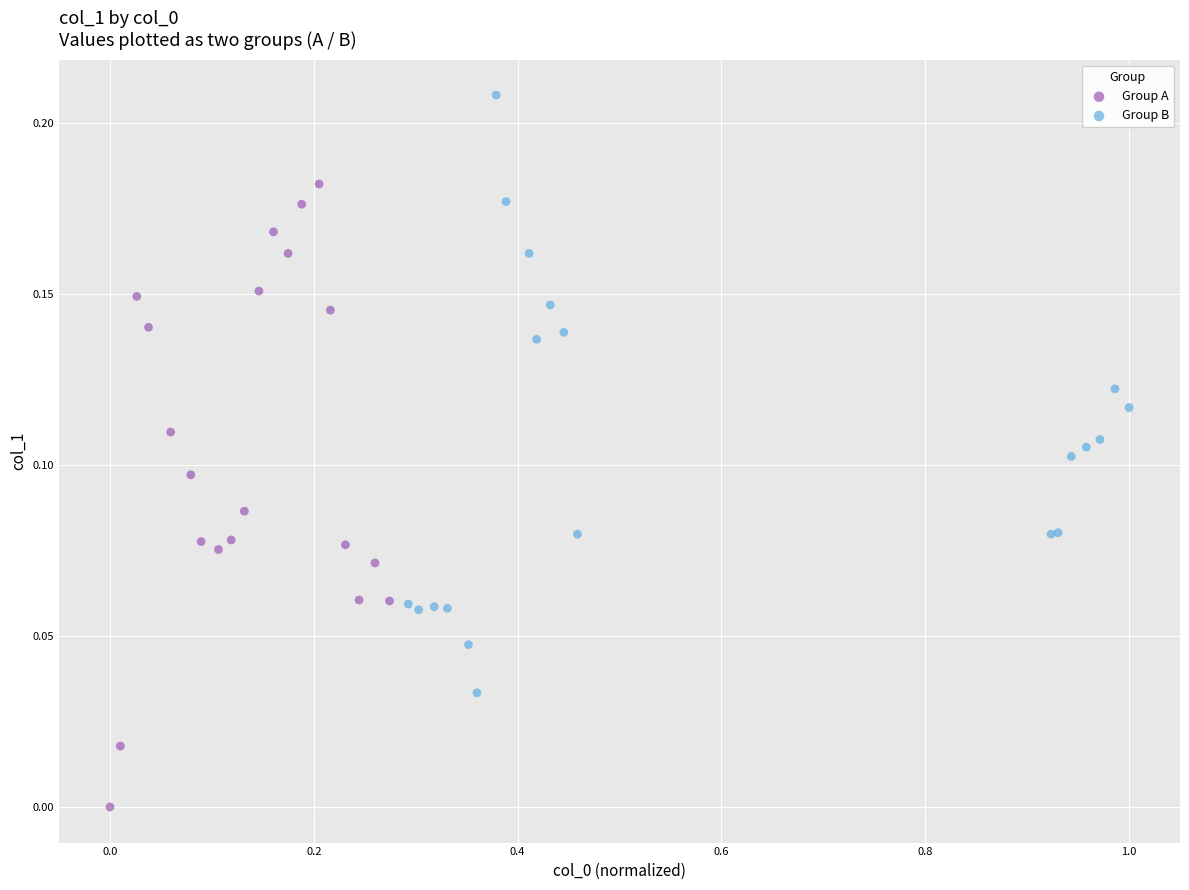

Which series reaches the minimum Y coordinate?

Group A